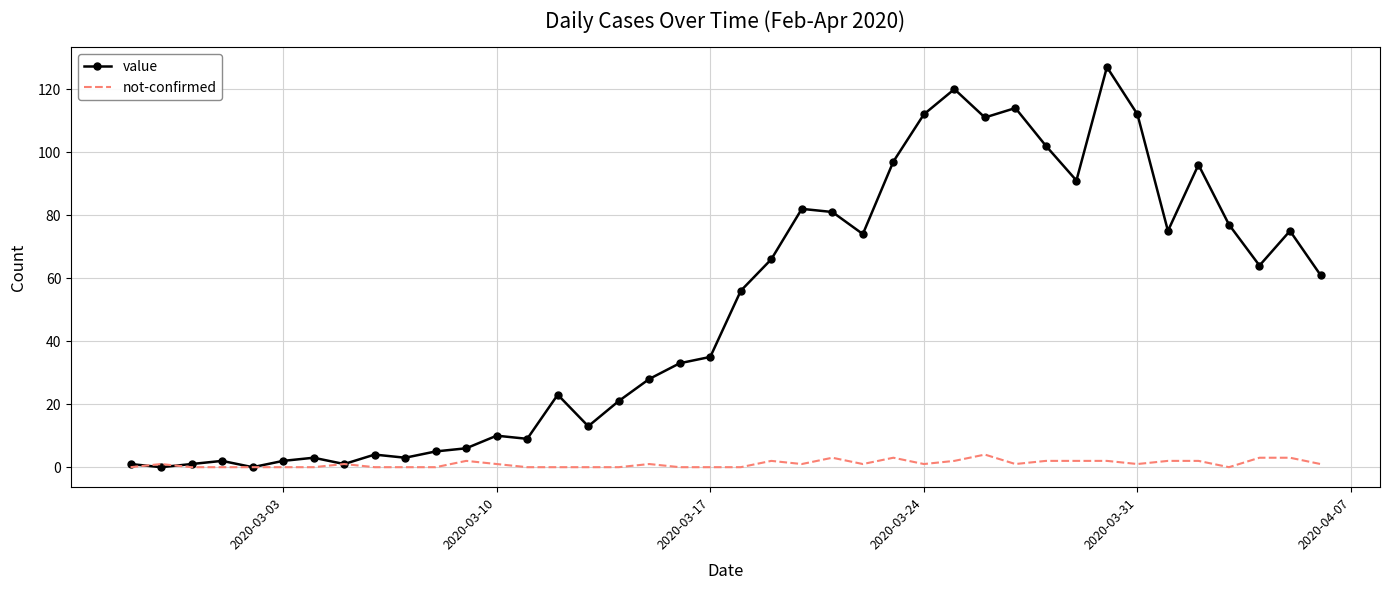

What is the maximum value shown in the chart?

127